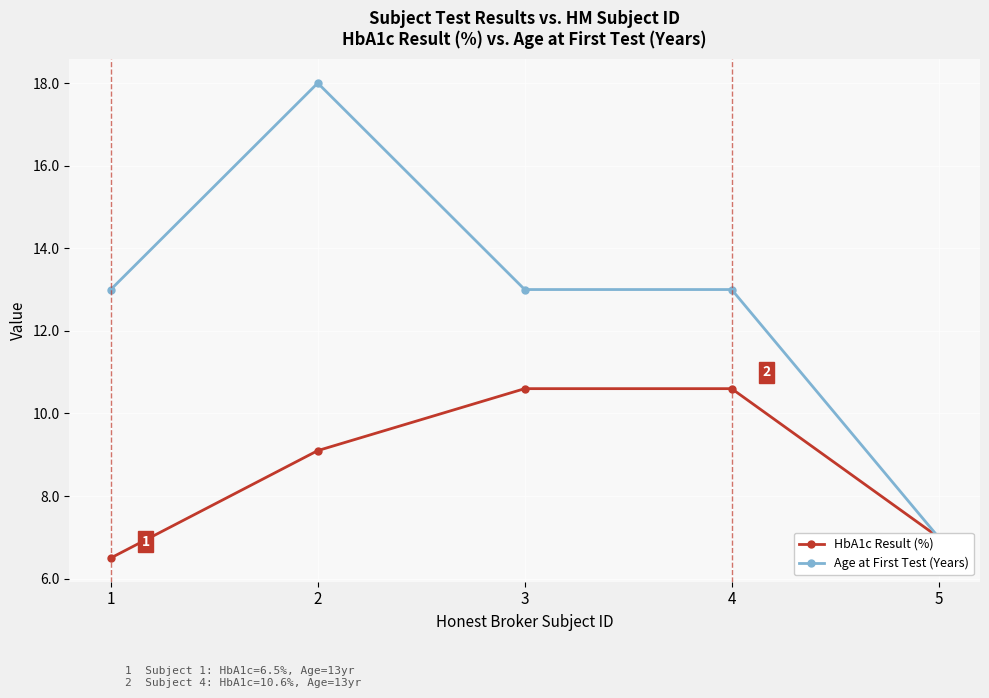

True or false: HbA1c Result (%) and Age at First Test (Years) cross at least once.

False